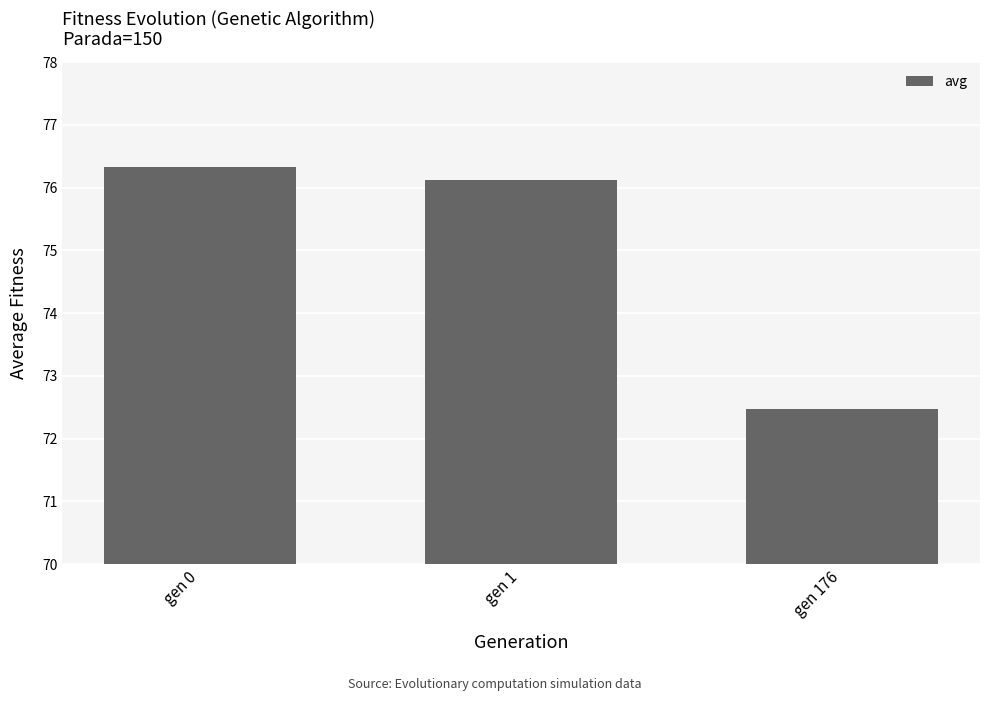

Which has a higher value, gen 176 or gen 0?

gen 0